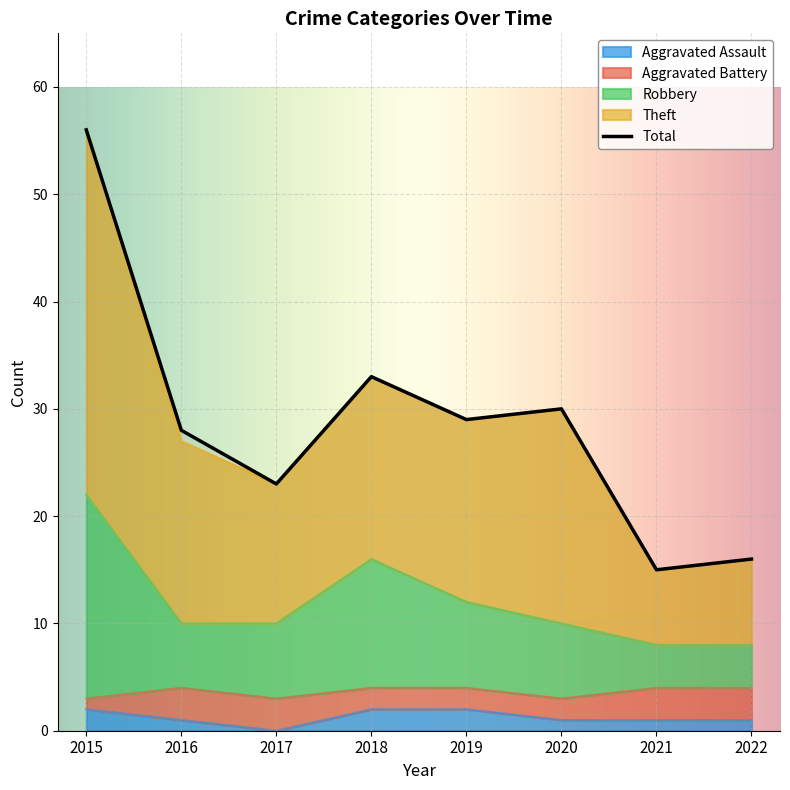

Is the value of Robbery at 2020 greater than the value of Total at 2019?

No